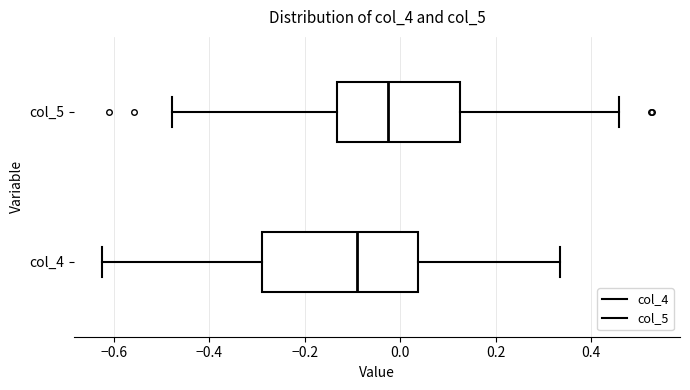

Which box has the furthest to the left median line?

col_4